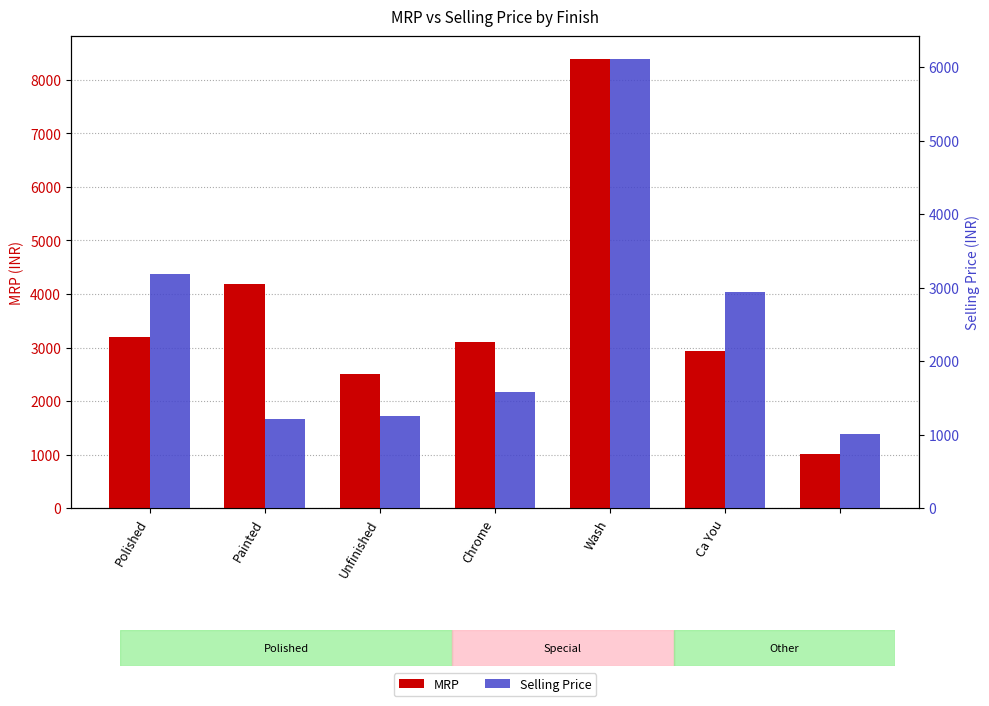

How many categories are shown in the chart?

7